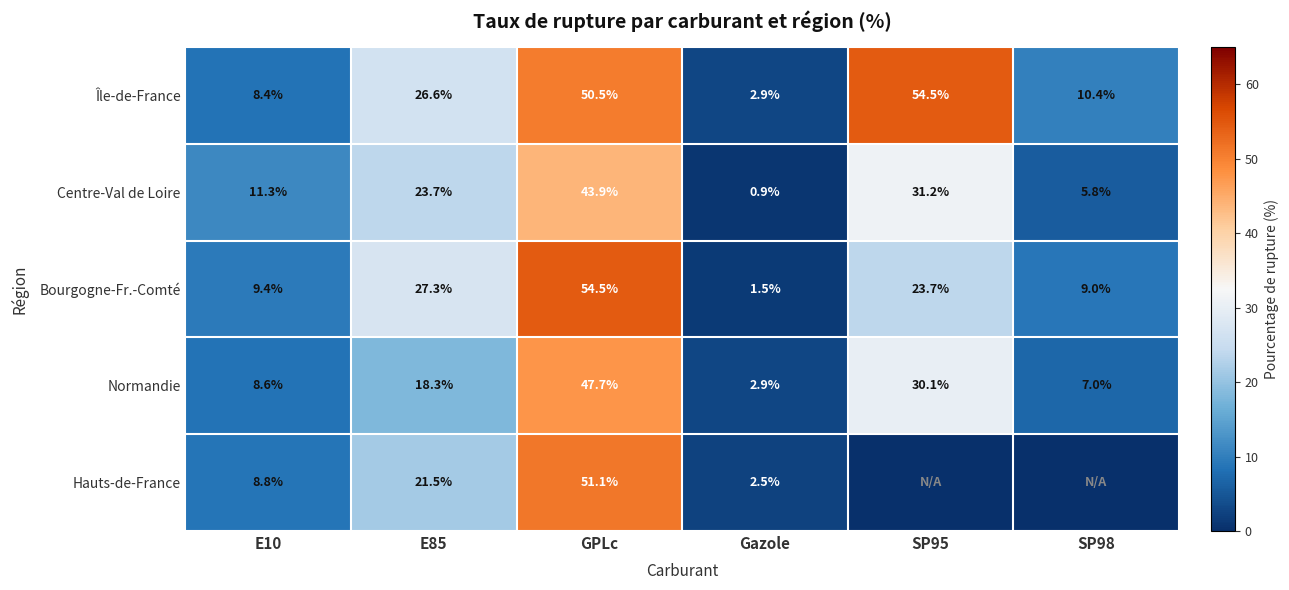

What is the total value across all series at GPLc?

247.7